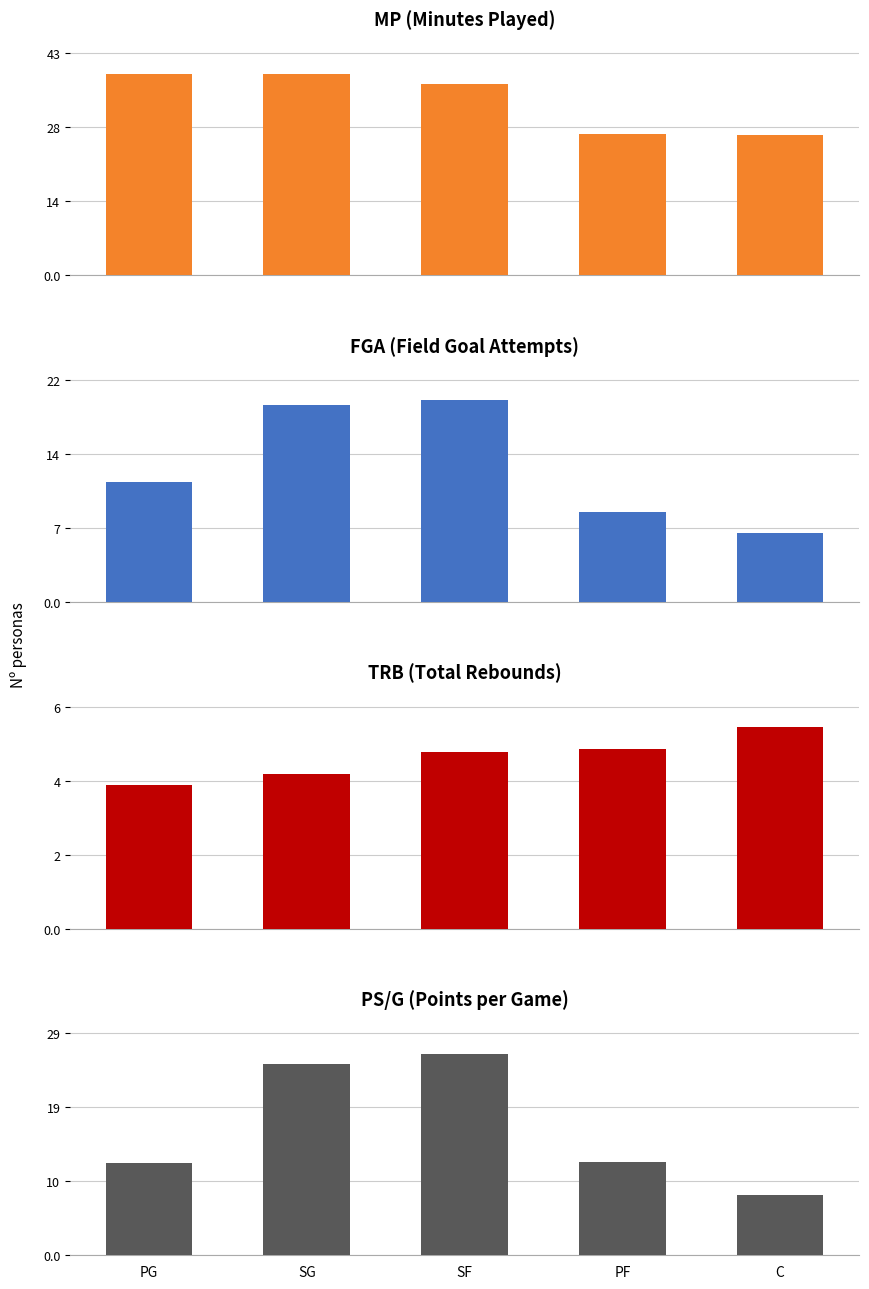

What is the difference between the MP values at PG and SF?

1.8